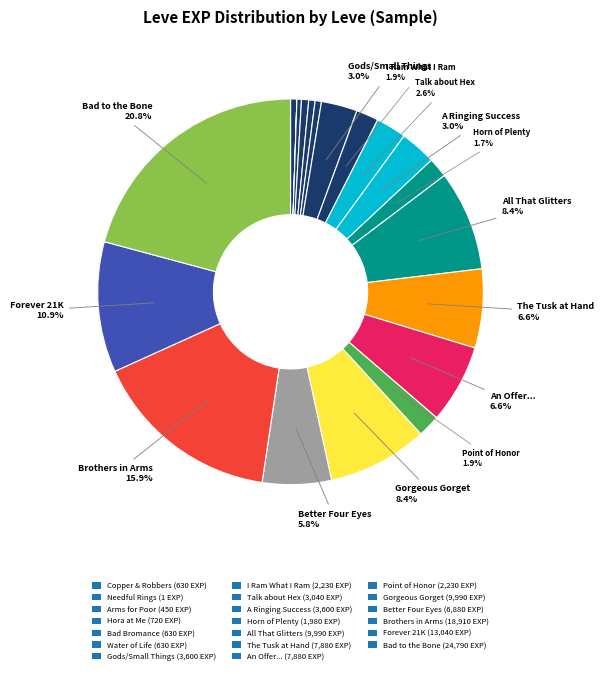

Which slice is the smallest?

Needful Rings